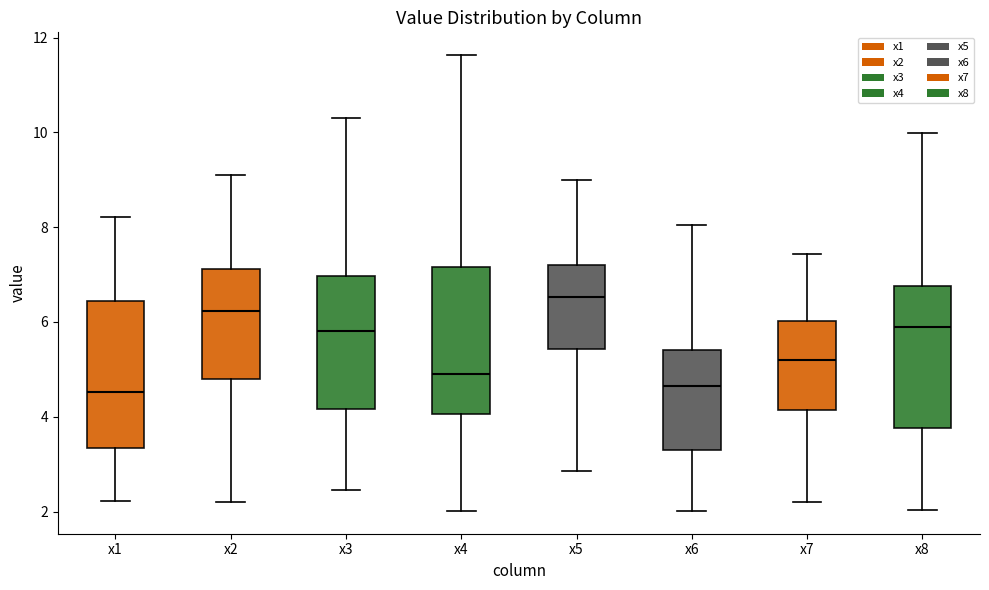

Reading left to right, transcribe this box plot: for each box, give where its median line is, the range the box spans, and where its two whiskers end, as read against the y-axis. The values are not printed on the chart, so give them approximately, as read against the axis.

x1: median 4.6, box 3.4 to 6.4, whiskers 2.2 to 8.2
x2: median 6.2, box 4.8 to 7.2, whiskers 2.2 to 9.2
x3: median 5.8, box 4.2 to 7.0, whiskers 2.4 to 10.4
x4: median 4.8, box 4.0 to 7.2, whiskers 2.0 to 11.6
x5: median 6.6, box 5.4 to 7.2, whiskers 2.8 to 9.0
x6: median 4.6, box 3.4 to 5.4, whiskers 2.0 to 8.0
x7: median 5.2, box 4.2 to 6.0, whiskers 2.2 to 7.4
x8: median 5.8, box 3.8 to 6.8, whiskers 2.0 to 10.0